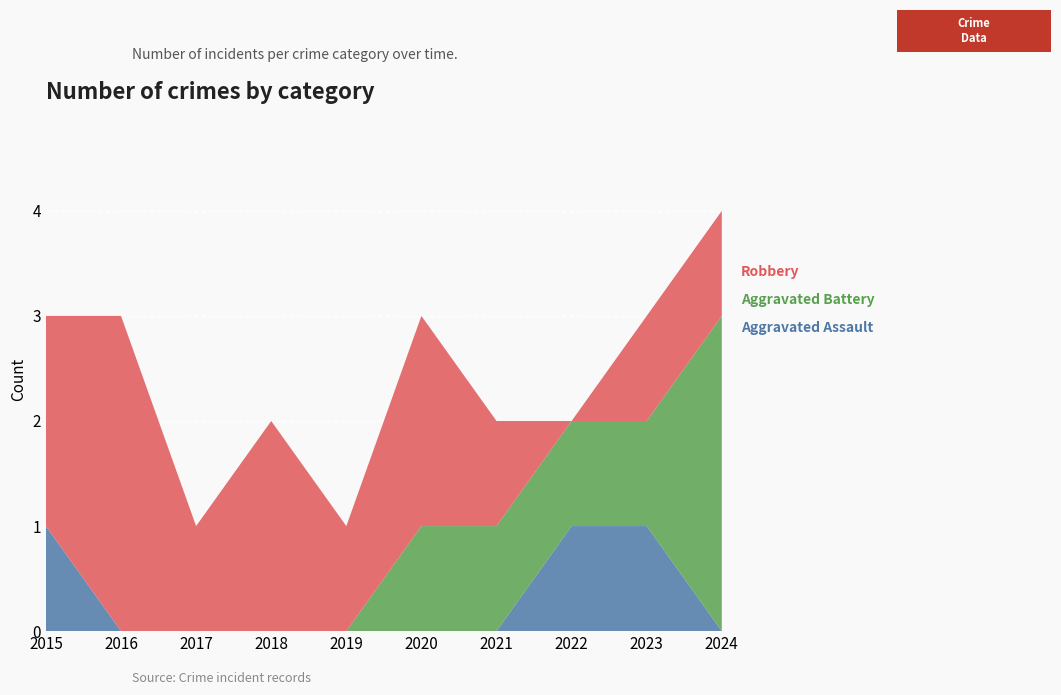

Reading right to left, list all the values displayed in this chart.

Aggravated Assault: 2024=0	2023=1	2022=1	2021=0	2020=0	2019=0	2018=0	2017=0	2016=0	2015=1
Aggravated Battery: 2024=3	2023=1	2022=1	2021=1	2020=1	2019=0	2018=0	2017=0	2016=0	2015=0
Robbery: 2024=1	2023=1	2022=0	2021=1	2020=2	2019=1	2018=2	2017=1	2016=3	2015=2